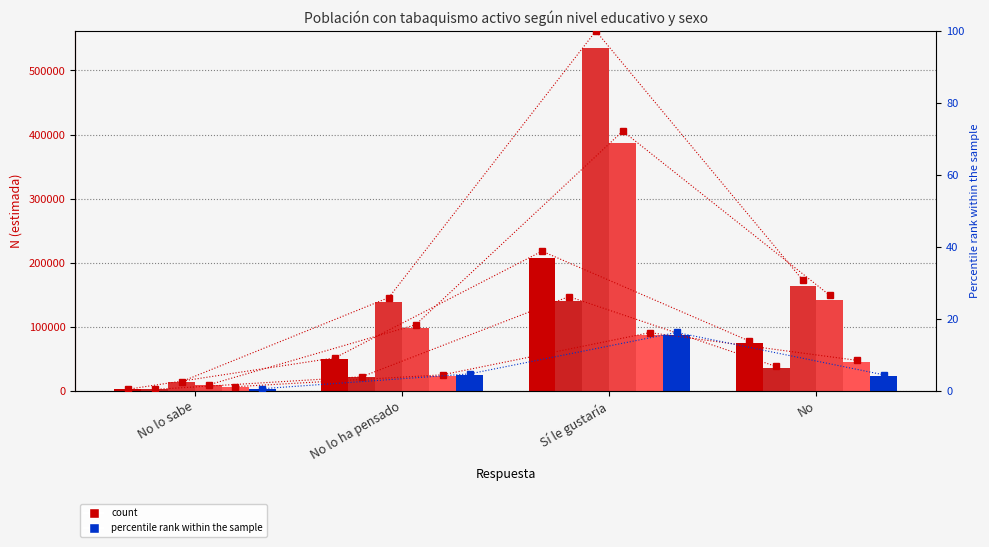

The value of Hombre N (estimada) Universitarios at No lo ha pensado is 23739. True or false?

True